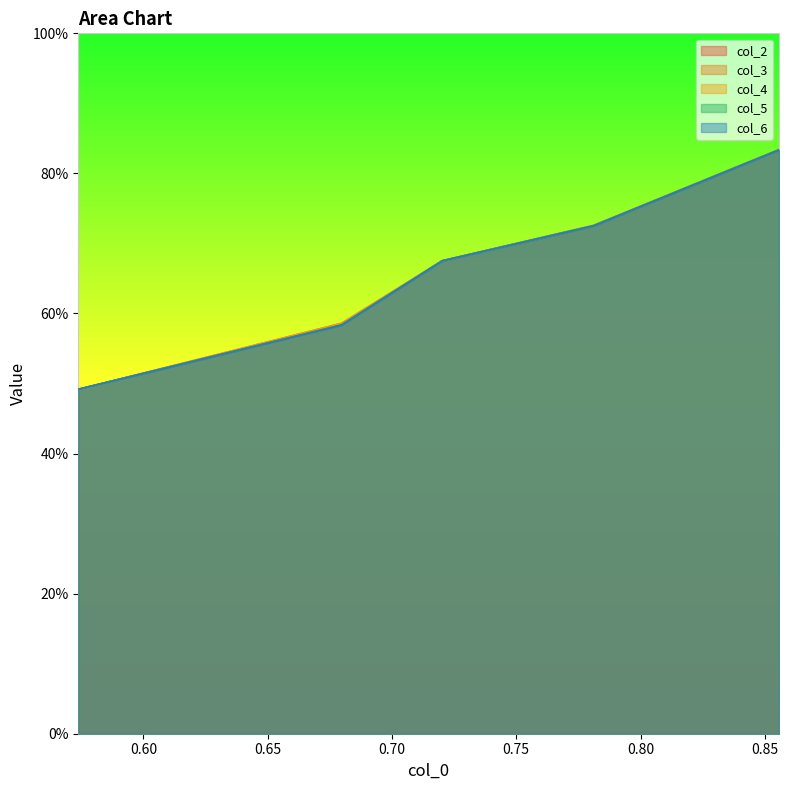

What are all the series names shown in the legend?

col_2, col_3, col_4, col_5, col_6